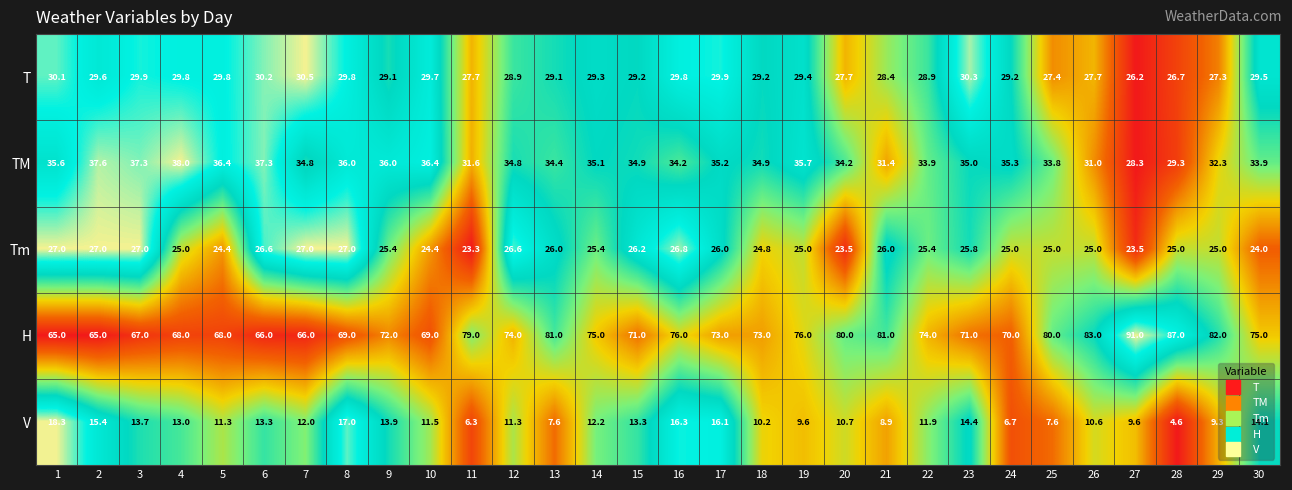

The value of T at 26 is 10.4. True or false?

False